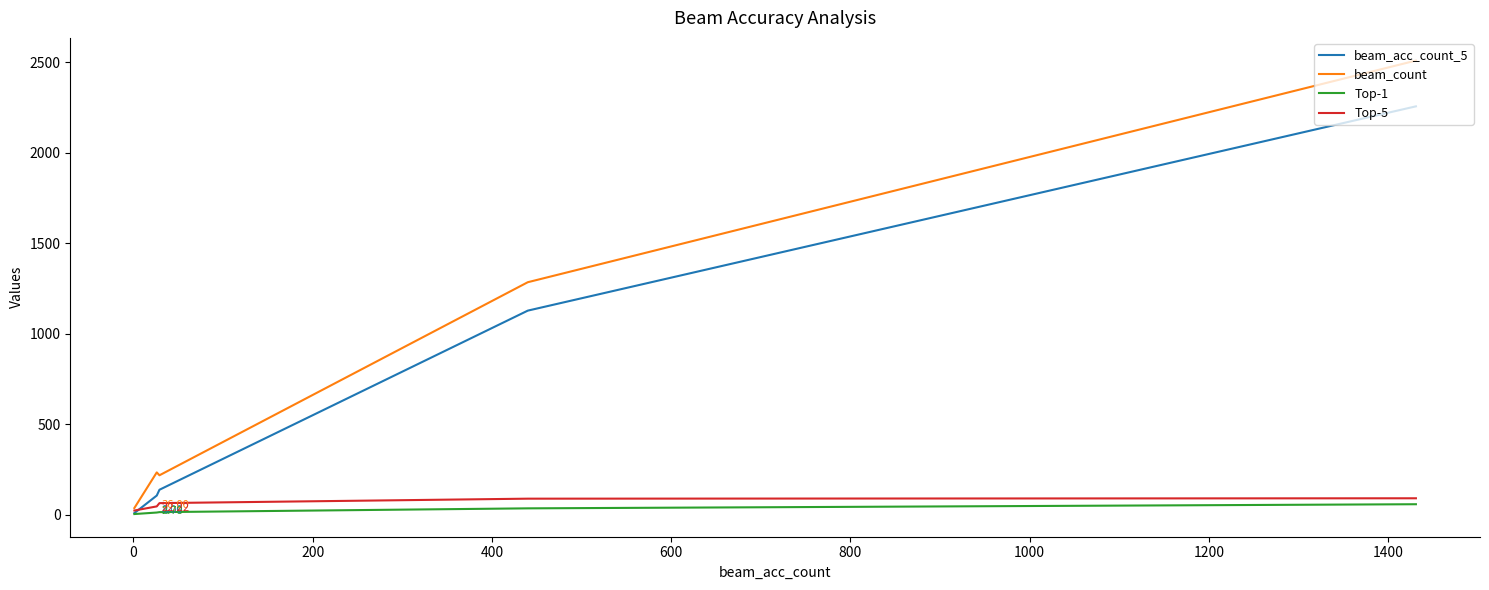

True or false: beam_acc_count_5 and beam_count cross at least once.

False